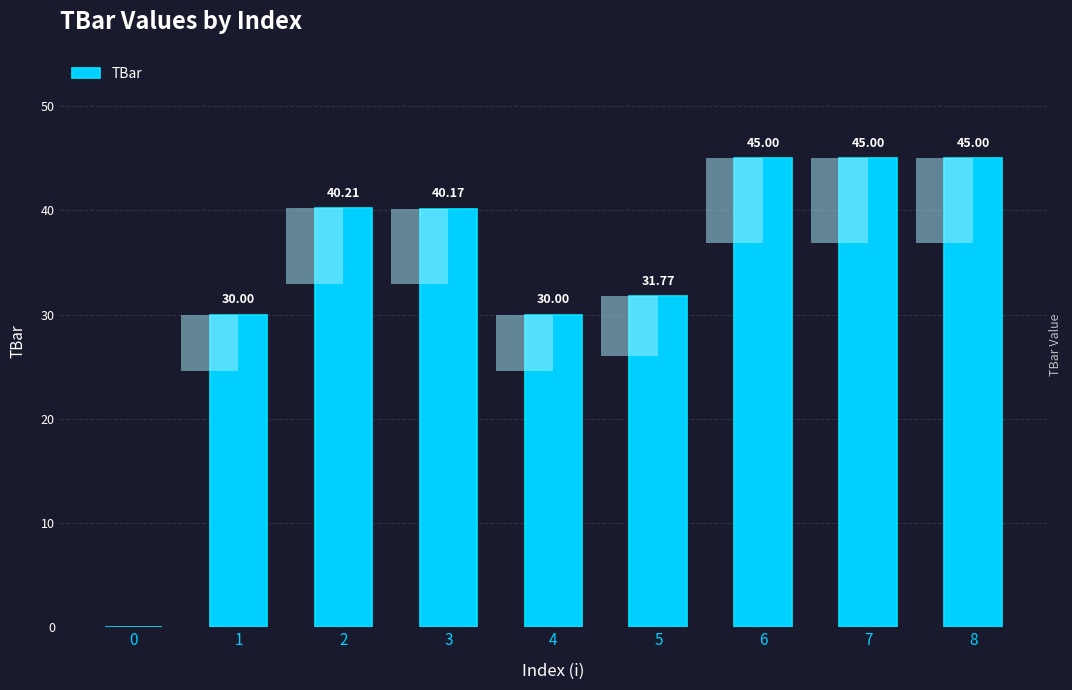

What is the difference between the values at 5 and 8?

13.2